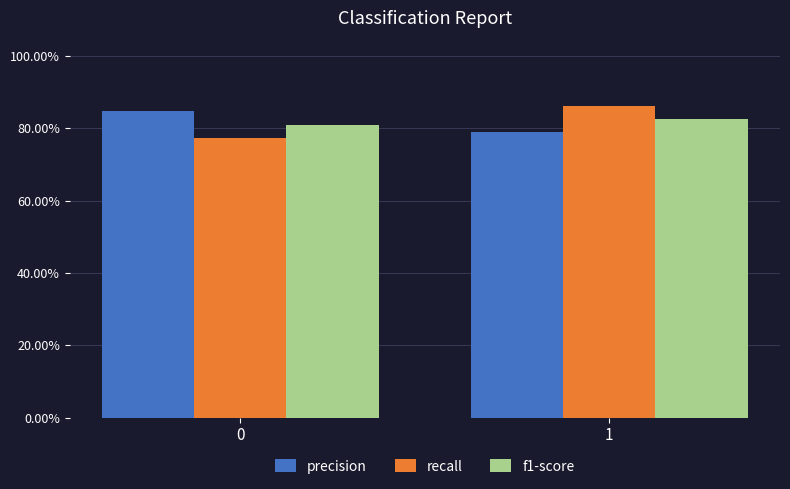

List the labels in order of f1-score value, smallest first.

0, 1